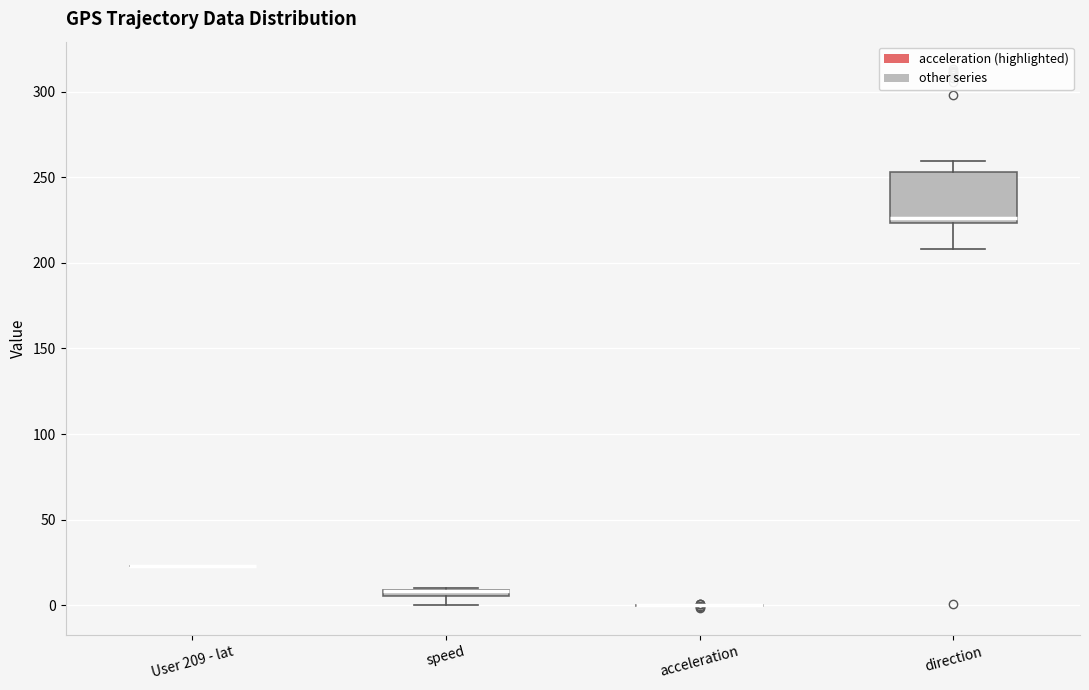

Comparing the boxes themselves (not the whiskers), which one is the tallest?

direction